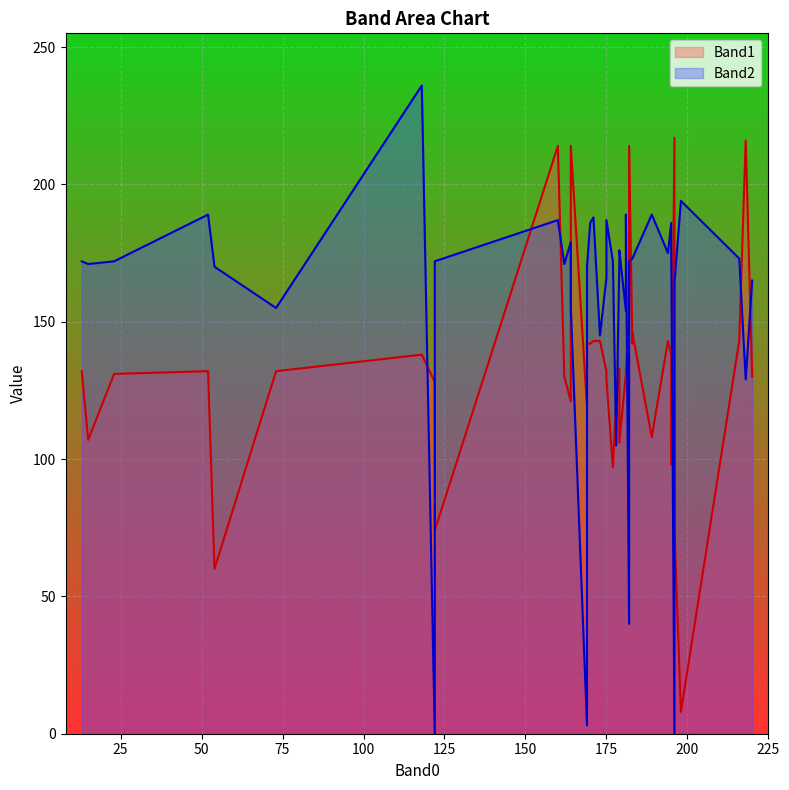

What is the difference between the Band2 values at 218 and 162?

42